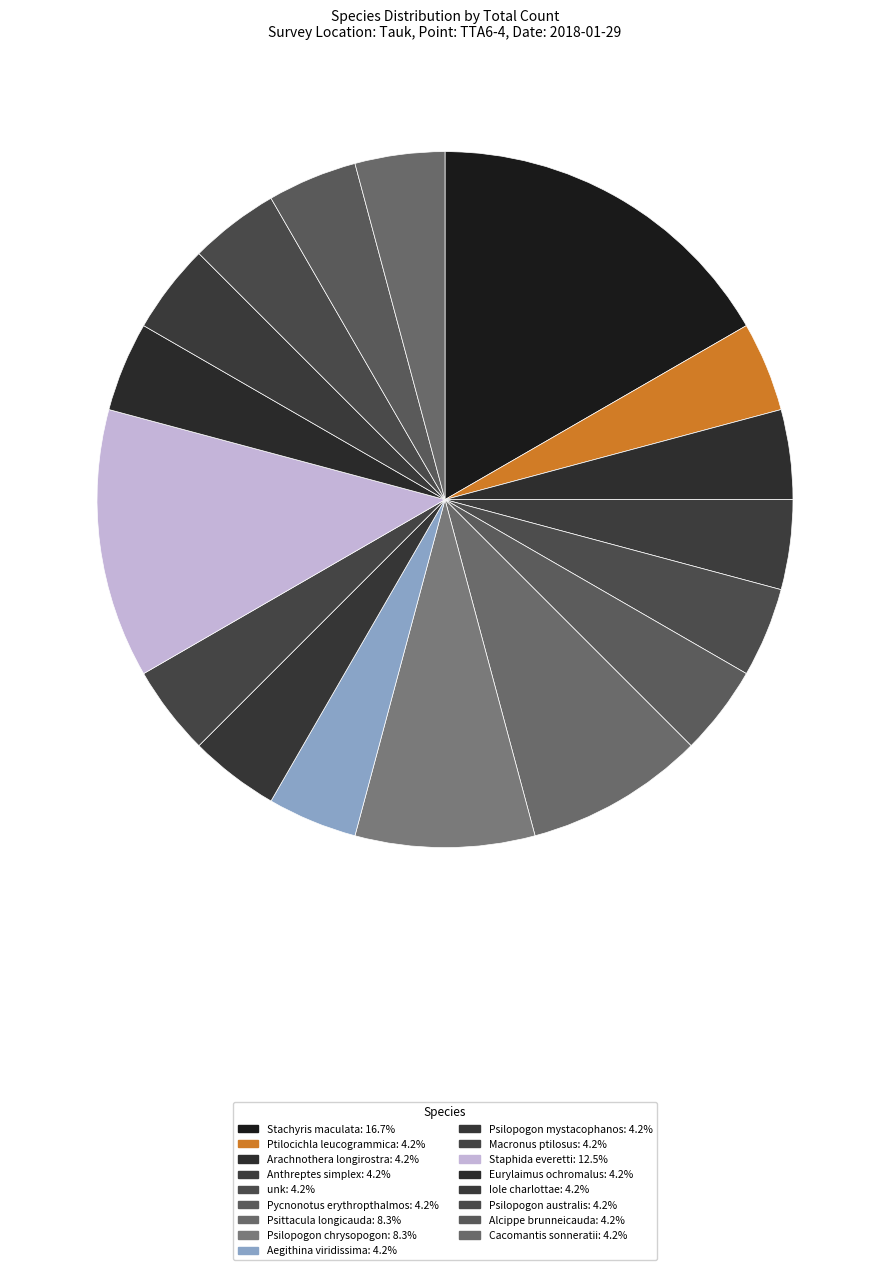

The Psilopogon mystacophanos slice represents 4% of the pie. True or false?

True